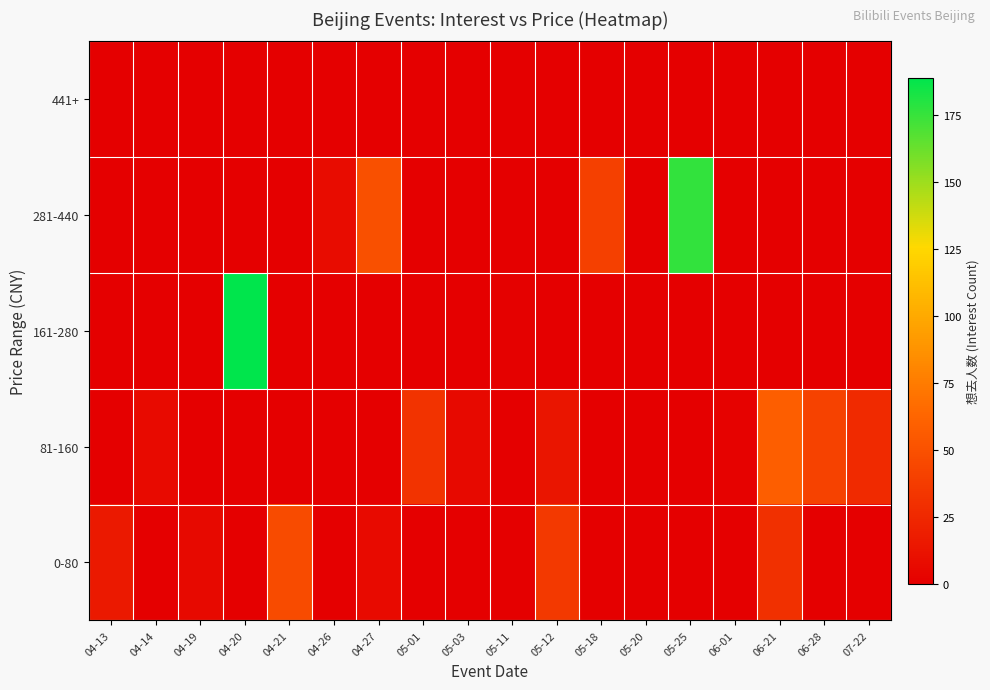

Reading right to left, transcribe all the data shown in this chart.

0-80: 07-22=0	06-28=0	06-21=30	06-01=0	05-25=0	05-20=0	05-18=0	05-12=36	05-11=0	05-03=0	05-01=0	04-27=7	04-26=0	04-21=47	04-20=0	04-19=6	04-14=0	04-13=16
81-160: 07-22=26	06-28=41	06-21=59	06-01=2	05-25=0	05-20=0	05-18=0	05-12=14	05-11=0	05-03=6	05-01=32	04-27=0	04-26=0	04-21=0	04-20=0	04-19=0	04-14=7	04-13=0
161-280: 07-22=0	06-28=0	06-21=0	06-01=0	05-25=0	05-20=0	05-18=0	05-12=0	05-11=1	05-03=0	05-01=0	04-27=0	04-26=0	04-21=0	04-20=189	04-19=0	04-14=0	04-13=0
281-440: 07-22=0	06-28=0	06-21=0	06-01=0	05-25=176	05-20=0	05-18=40	05-12=0	05-11=0	05-03=0	05-01=0	04-27=50	04-26=8	04-21=0	04-20=0	04-19=0	04-14=0	04-13=0
441+: 07-22=0	06-28=0	06-21=0	06-01=0	05-25=0	05-20=0	05-18=0	05-12=0	05-11=0	05-03=0	05-01=0	04-27=0	04-26=0	04-21=0	04-20=0	04-19=0	04-14=0	04-13=0